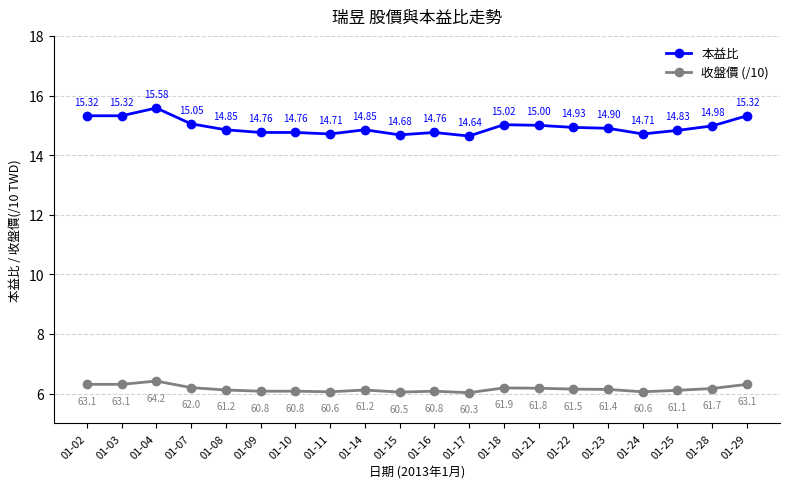

How many lines are shown in the chart?

2